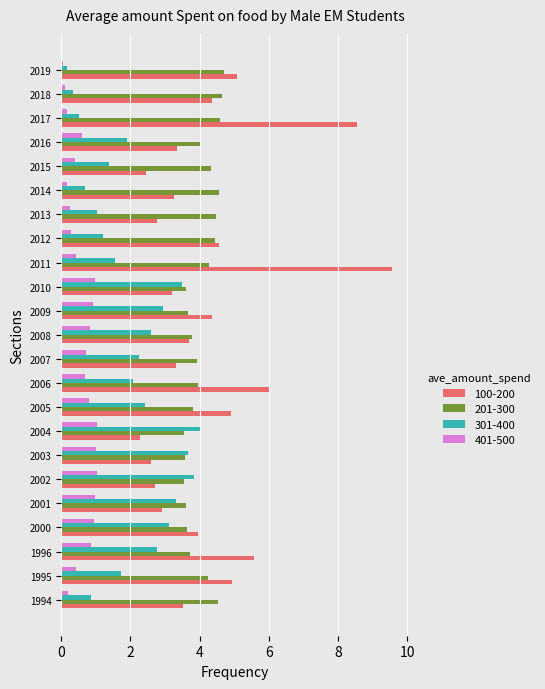

What is the difference between the maximum and minimum values in the 401-500 series?

1.0